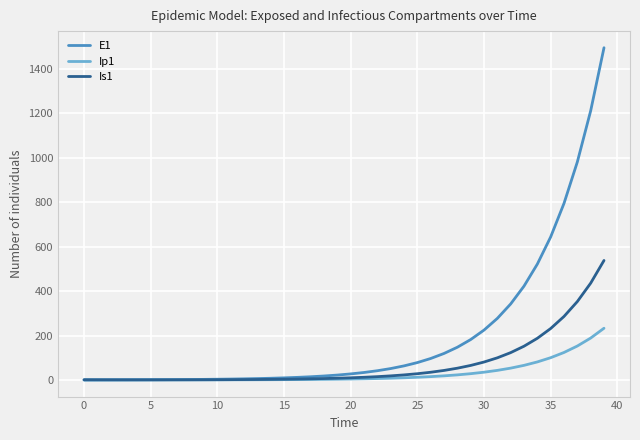

List the series in order of their peak value, highest first.

E1, Is1, Ip1